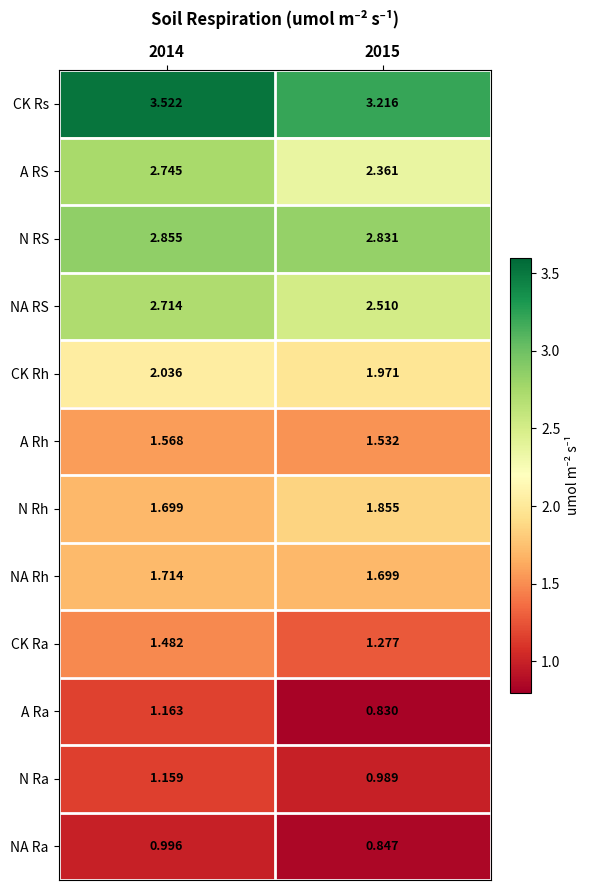

Rank the series by their maximum value, from highest to lowest.

CK Rs, N RS, A RS, NA RS, CK Rh, N Rh, NA Rh, A Rh, CK Ra, A Ra, N Ra, NA Ra